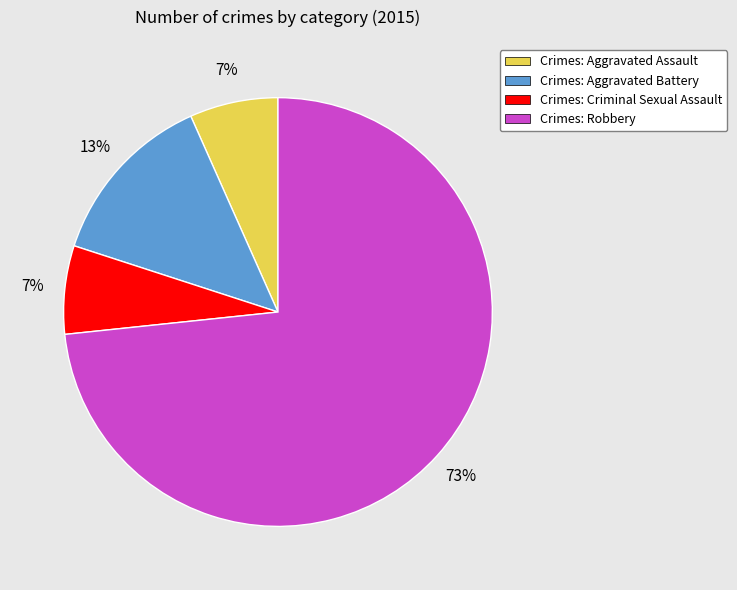

To the nearest percent, what is the difference between the Crimes: Robbery and Crimes: Aggravated Battery slice percentages?

60%